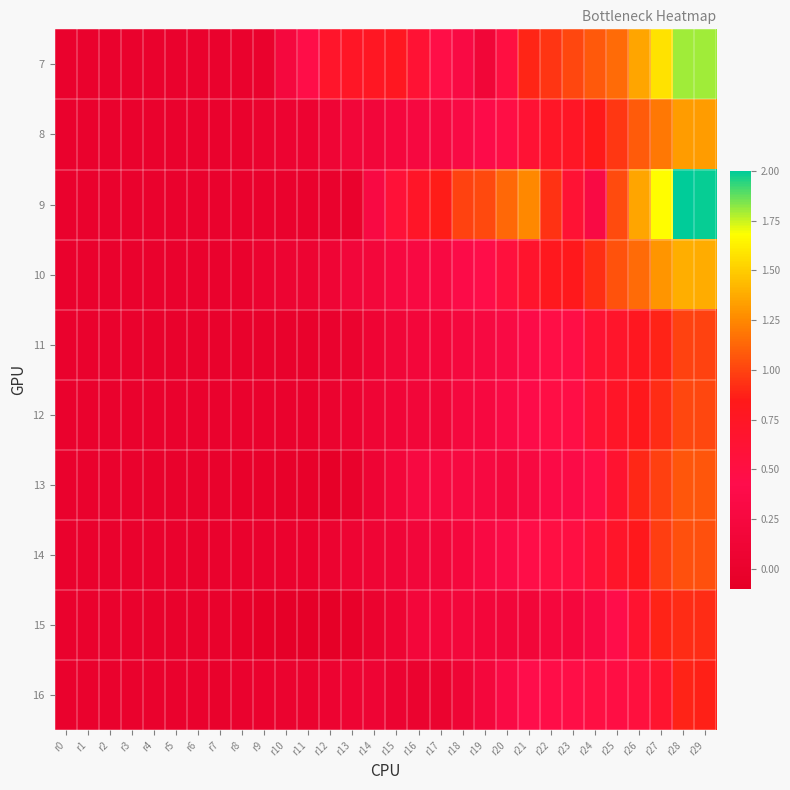

How many data points does each series have?

30